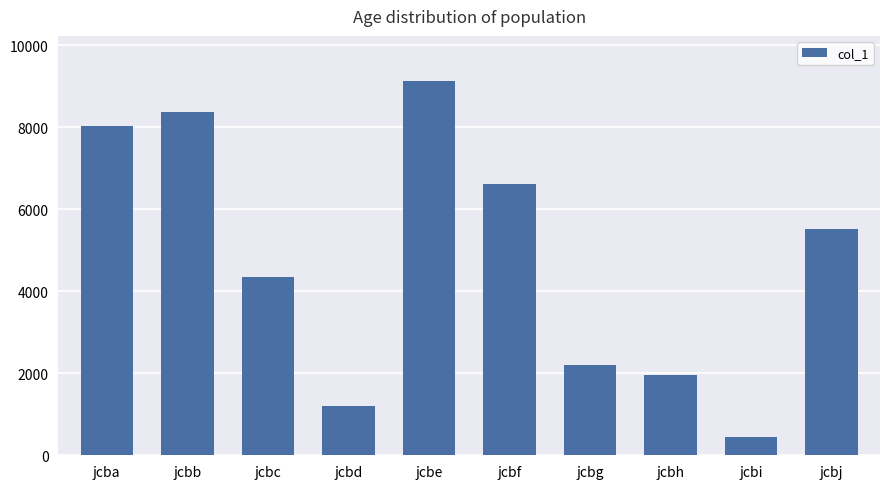

List the labels in order of value, largest first.

jcbe, jcbb, jcba, jcbf, jcbj, jcbc, jcbg, jcbh, jcbd, jcbi